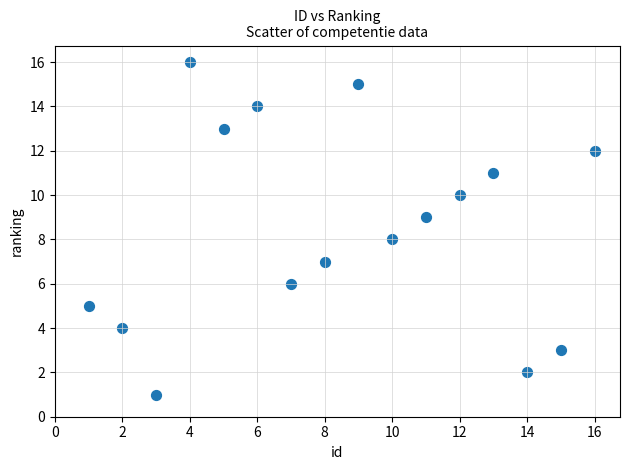

What is the range of Y values (max minus min)?

15